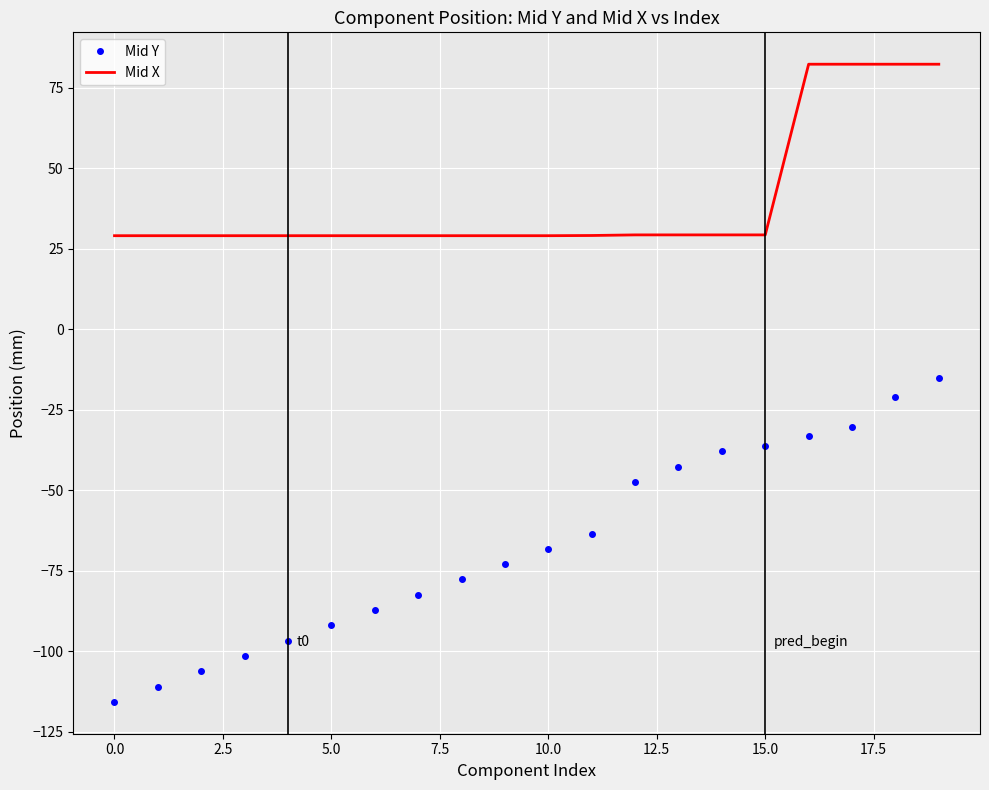

Which series has the largest range (max minus min)?

Mid Y